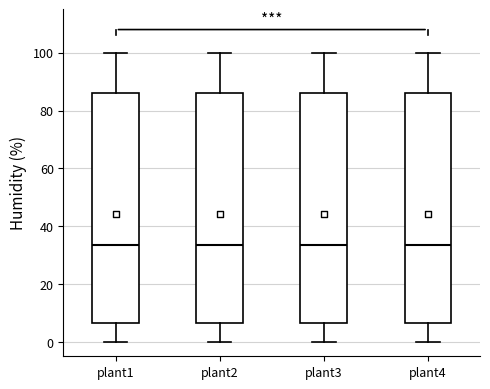

Reading left to right, read every box against the y-axis: the position of its median line, the range the box covers, and the ends of its whiskers. The values are not printed on the chart, so give them approximately, as read against the axis.

plant1: median 34, box 6 to 86, whiskers 0 to 100
plant2: median 34, box 6 to 86, whiskers 0 to 100
plant3: median 34, box 6 to 86, whiskers 0 to 100
plant4: median 34, box 6 to 86, whiskers 0 to 100